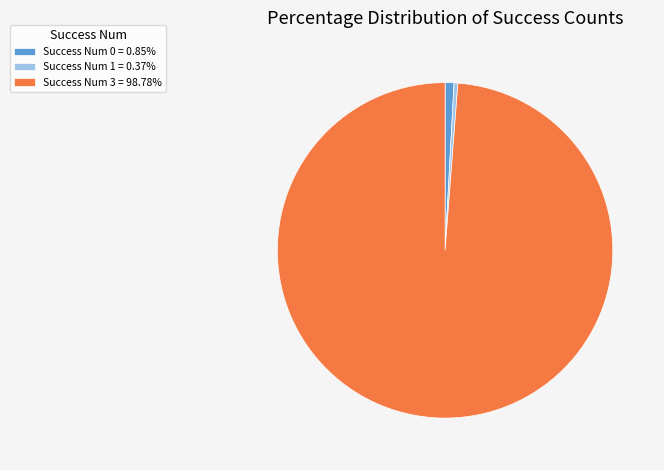

Is there a majority slice in this chart?

Yes